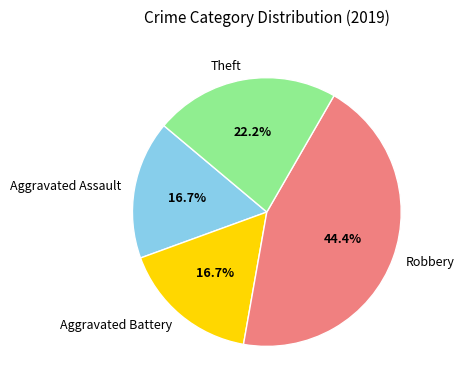

Is it true that Theft is 22% of the pie?

True